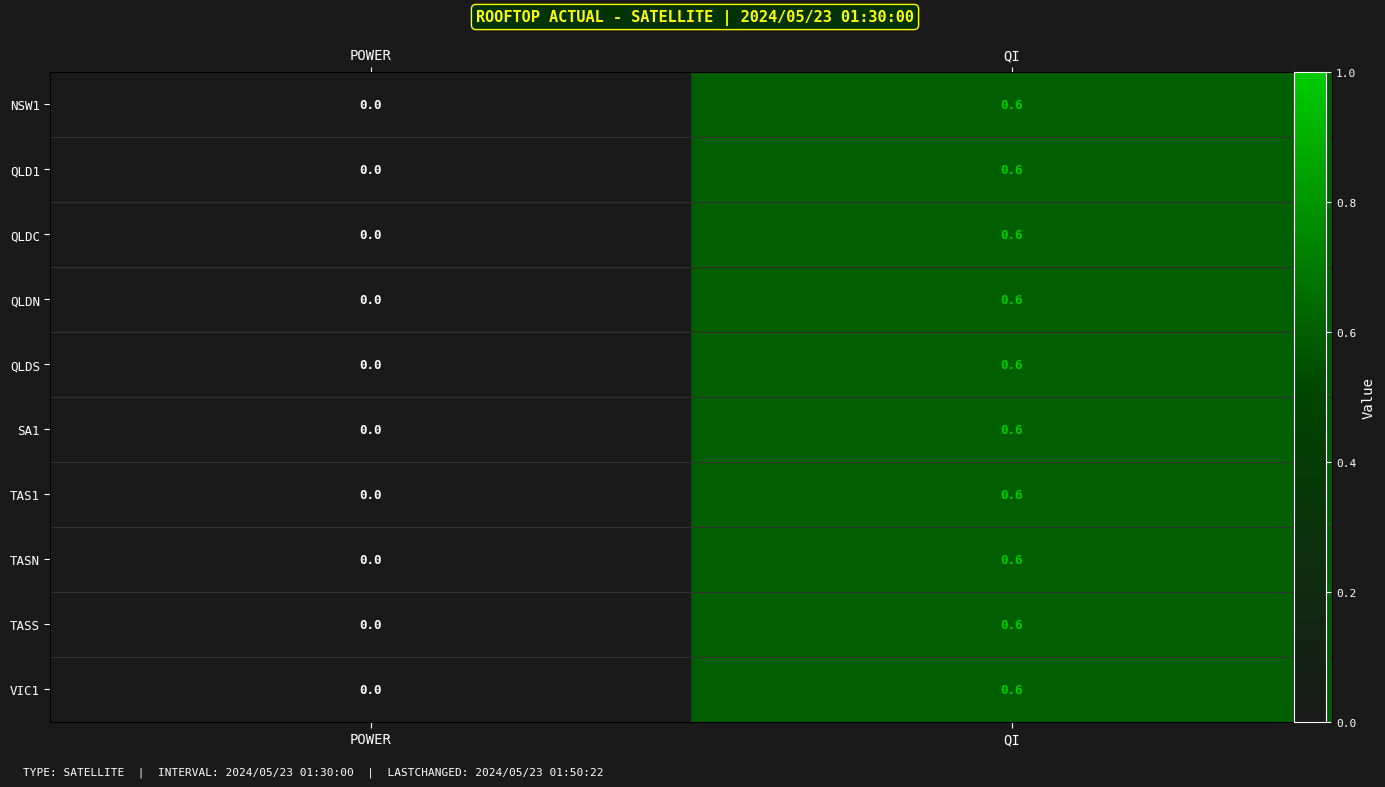

Is it true that TASN equals 0.9 at QI?

False